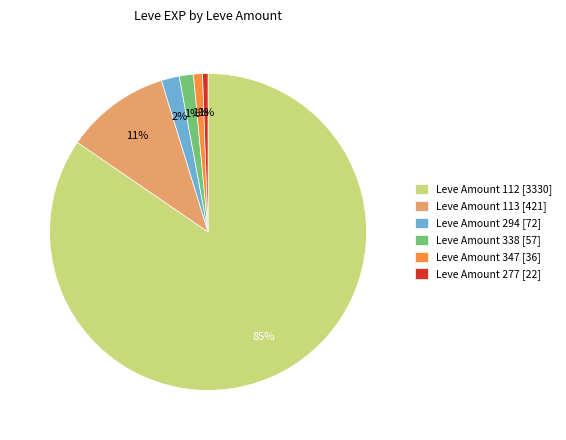

Which has a higher value, Leve Amount 277 [22] or Leve Amount 113 [421]?

Leve Amount 113 [421]